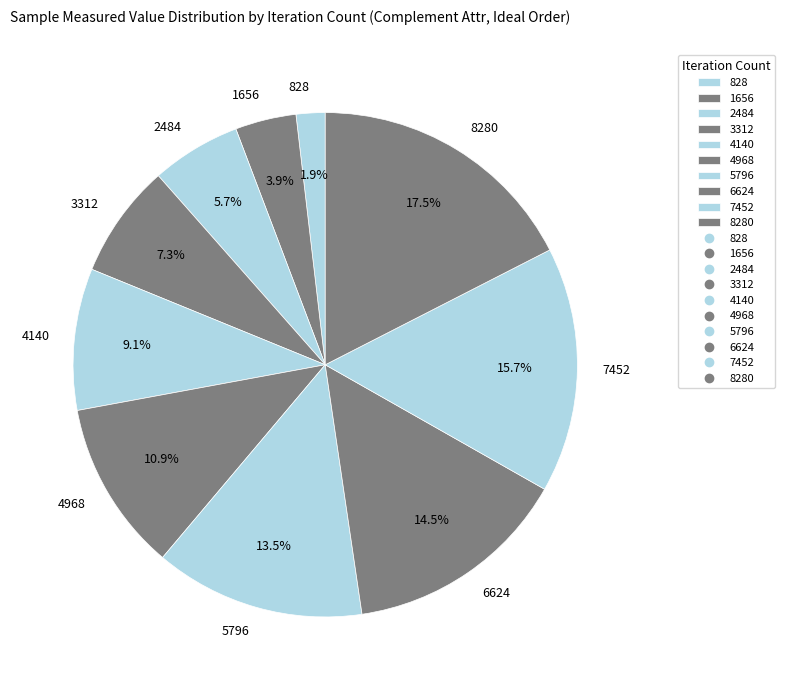

Rank the categories by value from lowest to highest.

828, 1656, 2484, 3312, 4140, 4968, 5796, 6624, 7452, 8280